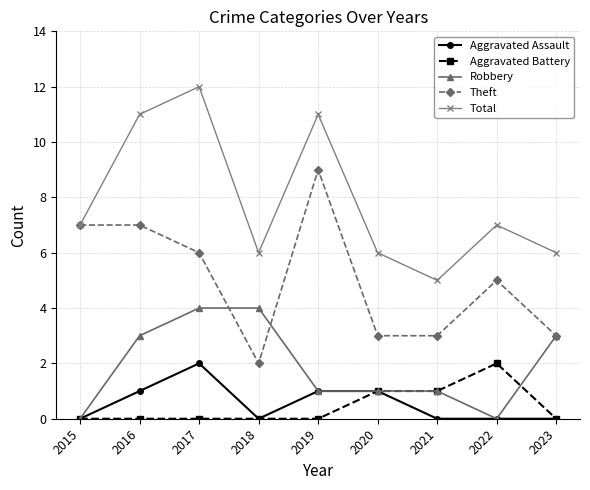

What is the difference between the maximum and second lowest values in the Aggravated Battery series?

2